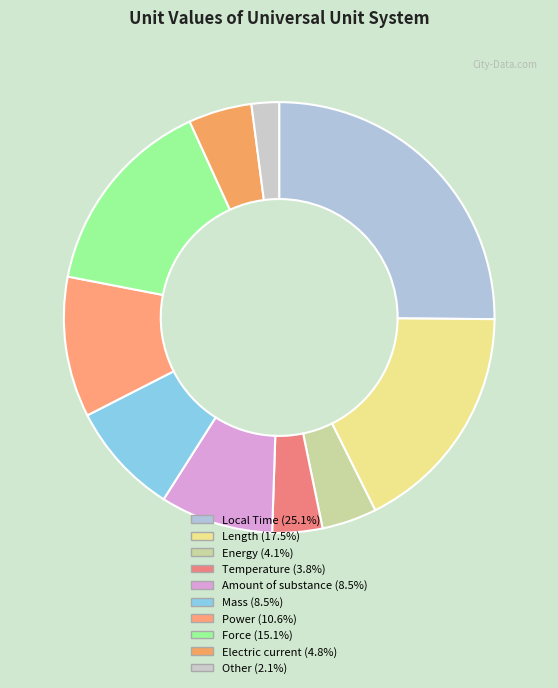

Does any single category account for the majority?

No